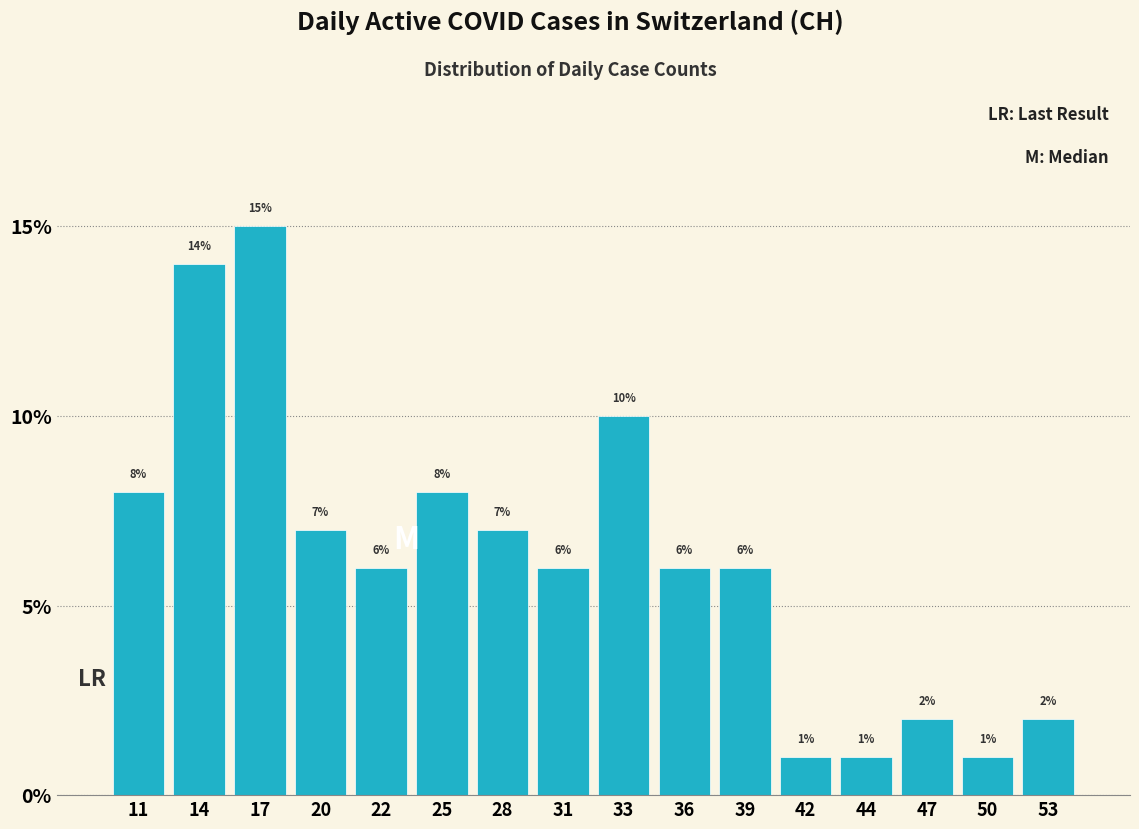

Reading left to right, list every bar in this chart as the range it spans on the x-axis followed by its height. The bar edges are not printed on the chart, so give them approximately, as read against the axis.

10.00 to 12.75: 8
12.75 to 15.50: 14
15.50 to 18.25: 15
18.25 to 21.00: 7
21.00 to 23.75: 6
23.75 to 26.50: 8
26.50 to 29.25: 7
29.25 to 32.00: 6
32.00 to 34.75: 10
34.75 to 37.50: 6
37.50 to 40.25: 6
40.25 to 43.00: 1
43.00 to 45.75: 1
45.75 to 48.50: 2
48.50 to 51.25: 1
51.25 to 54.00: 2